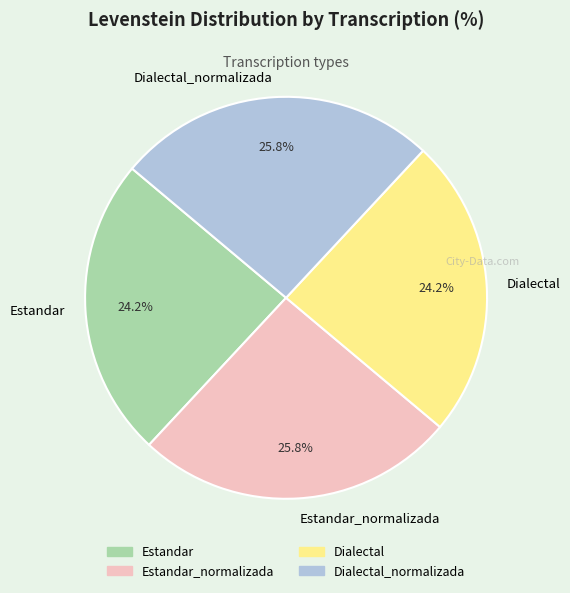

The Estandar_normalizada slice represents 15% of the pie. True or false?

False